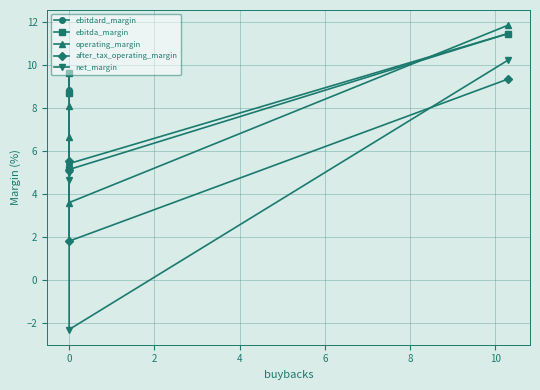

What is the difference between the second highest and second lowest values in the net_margin series?

0.3